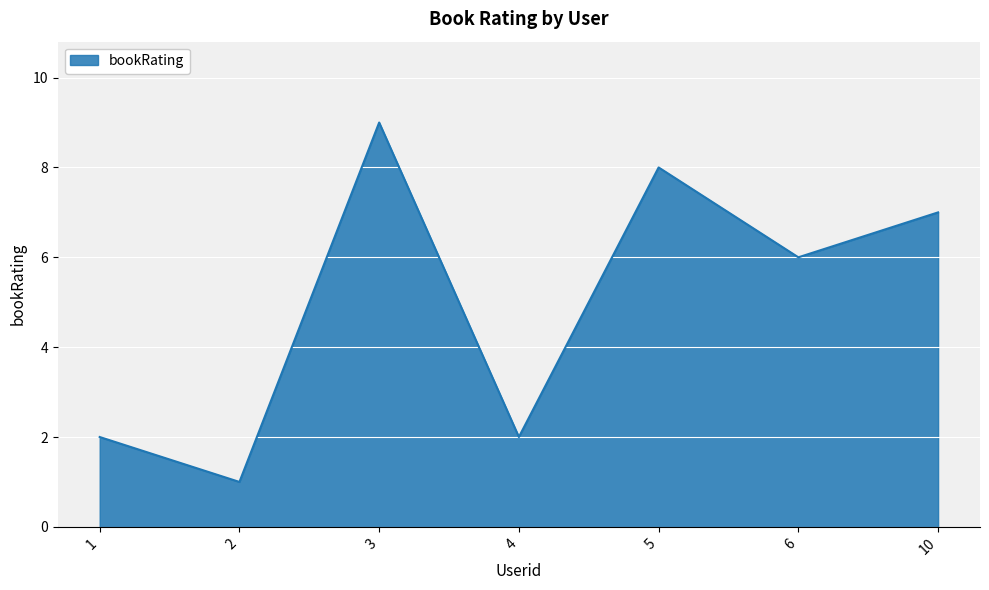

At which label does the data first exceed 6?

3